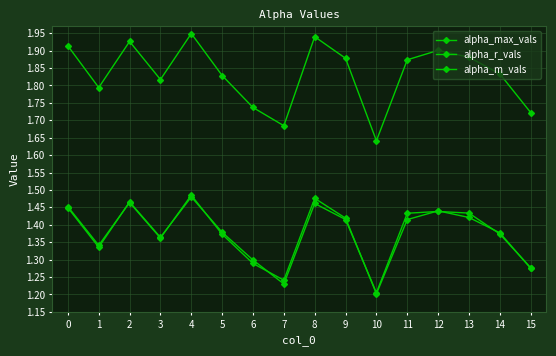

What is the maximum value for alpha_r_vals?

1.5